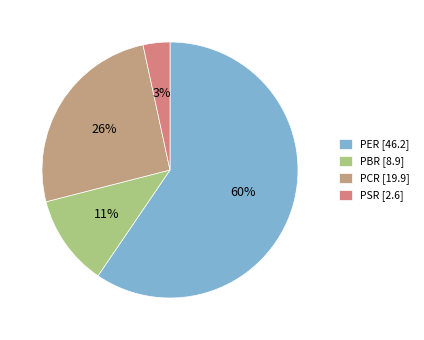

Is the sum of PER [46.2] and PSR [2.6] greater than half?

Yes